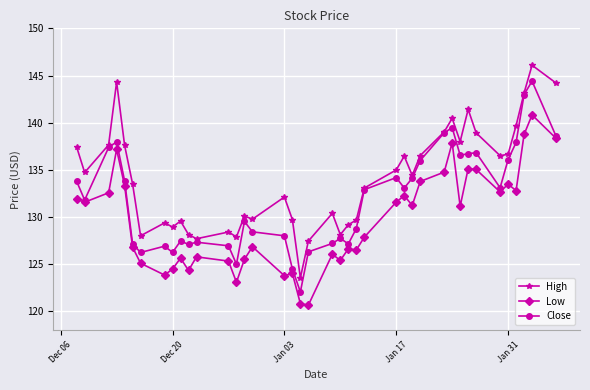

Rank the series by their maximum value, from highest to lowest.

High, Close, Low